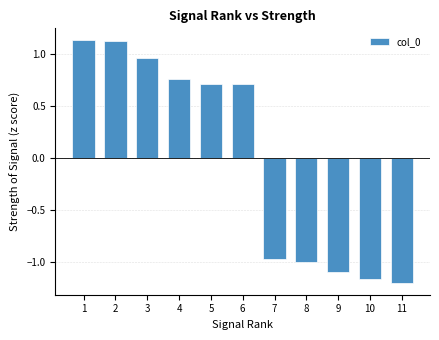

What is the difference between the maximum and minimum values?

2.3